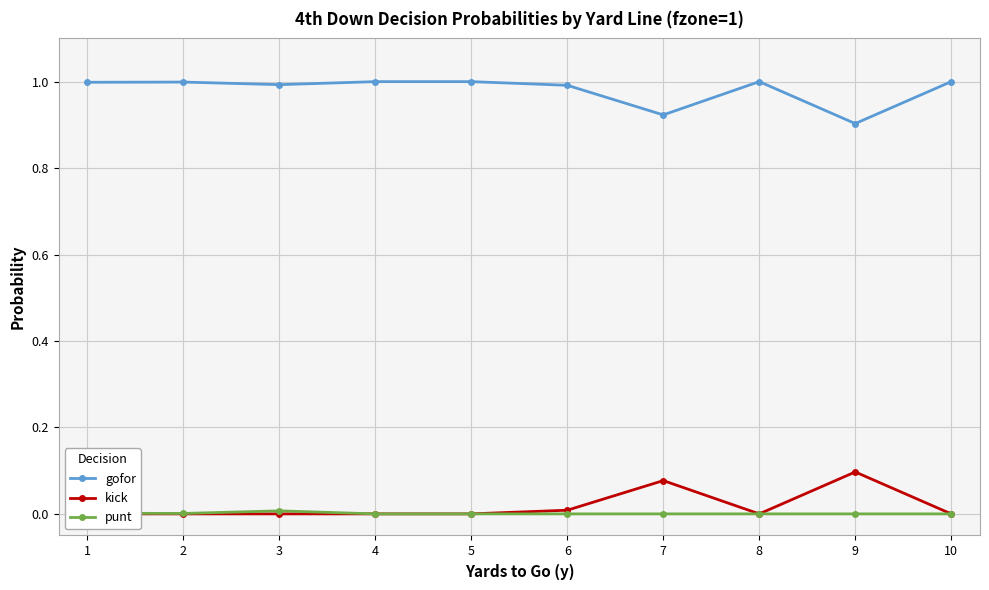

Is it true that gofor equals 1.3 at 2?

False